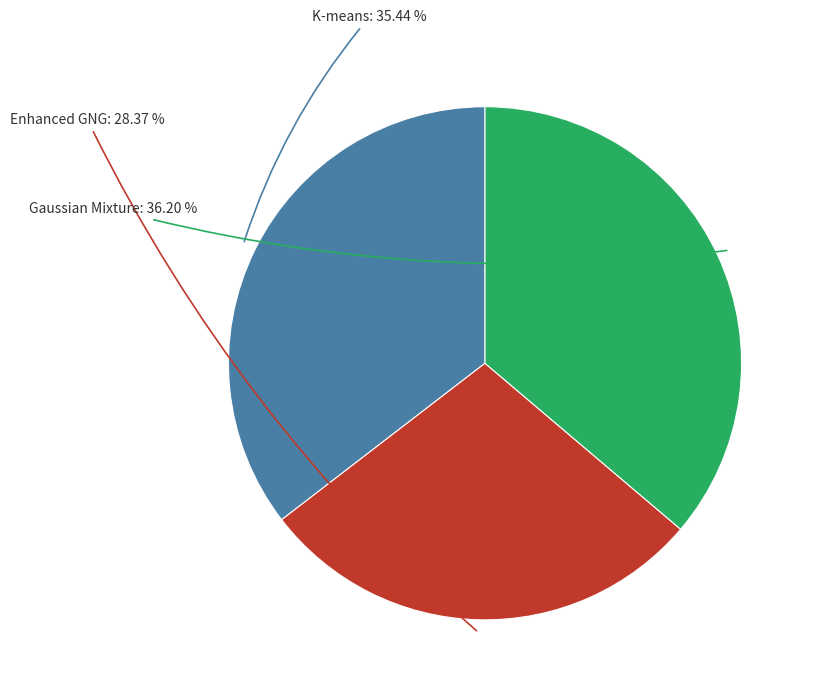

Count the number of slices in the pie.

3